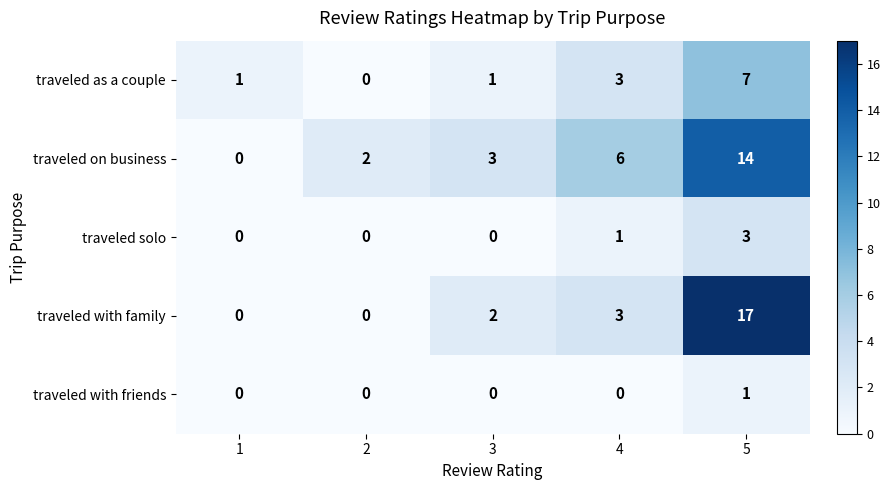

At 5, list the series in order from largest to smallest.

traveled with family, traveled on business, traveled as a couple, traveled solo, traveled with friends